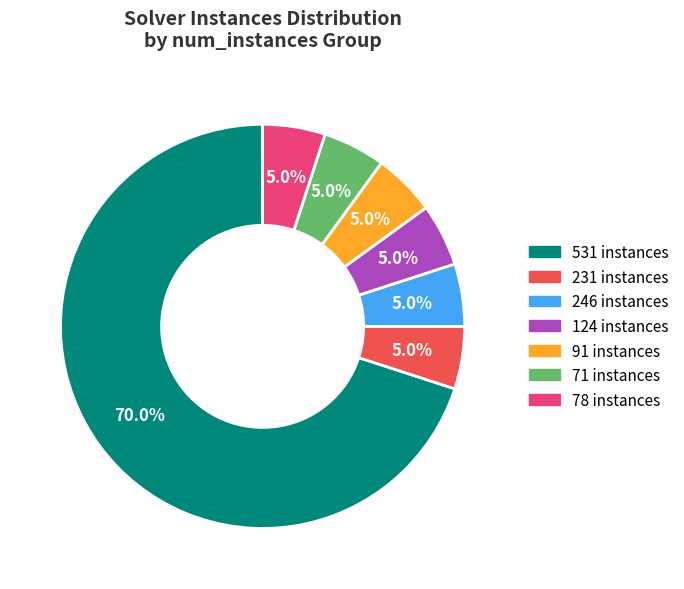

Which category has the biggest portion of the pie?

531 instances